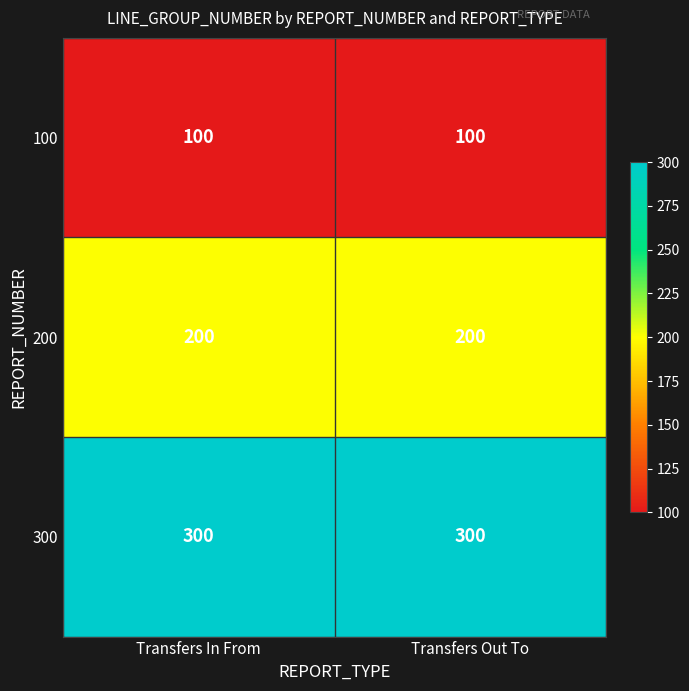

What is the sum of the 300 values at Transfers Out To and Transfers In From?

600